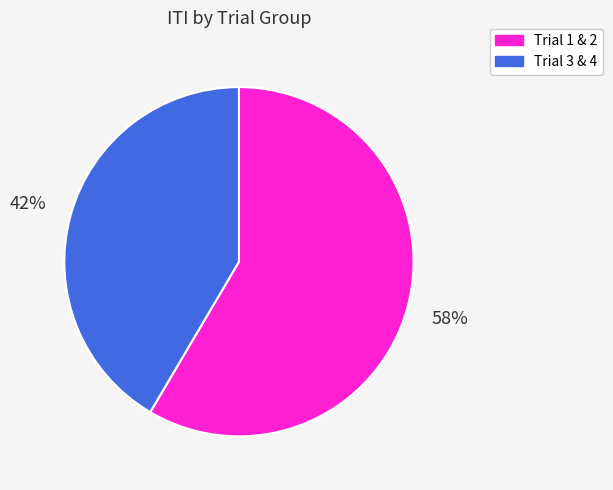

To the nearest percent, what is the average slice percentage?

50%